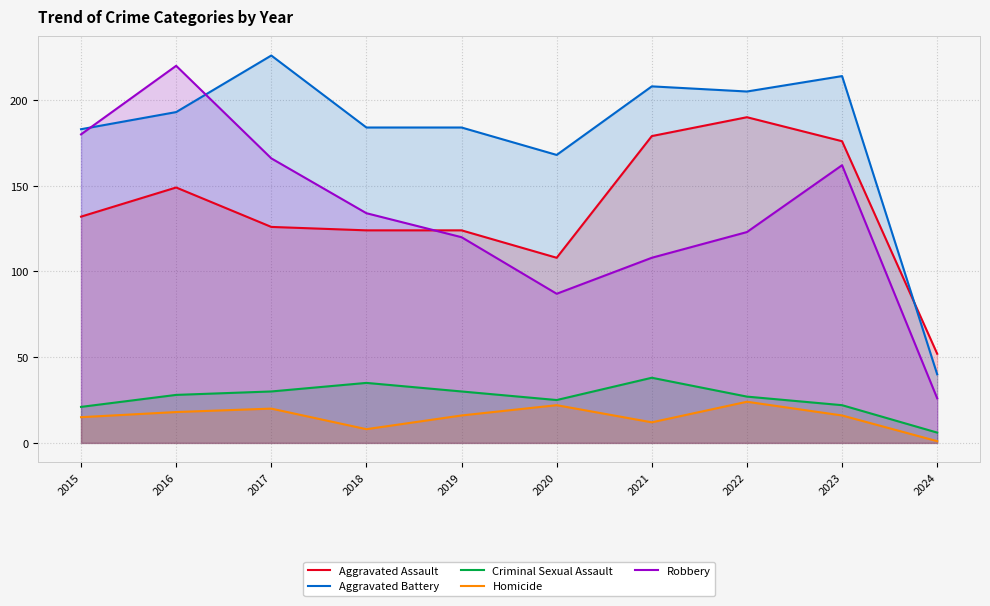

Rank the series at 2021 from lowest to highest value.

Homicide, Criminal Sexual Assault, Robbery, Aggravated Assault, Aggravated Battery